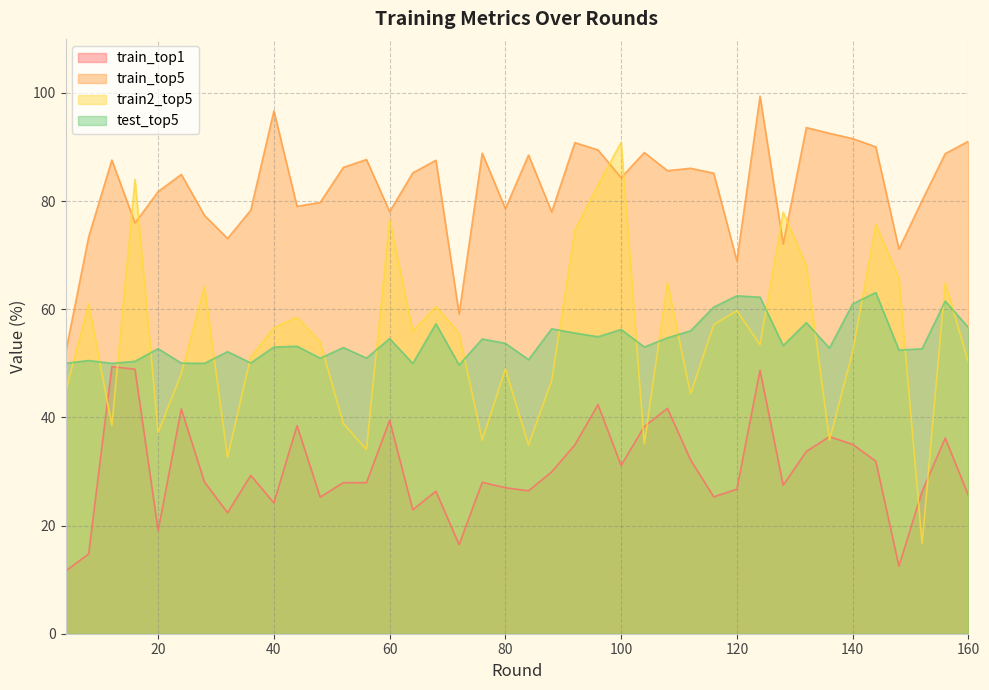

Which series has the largest total across all categories?

train_top5